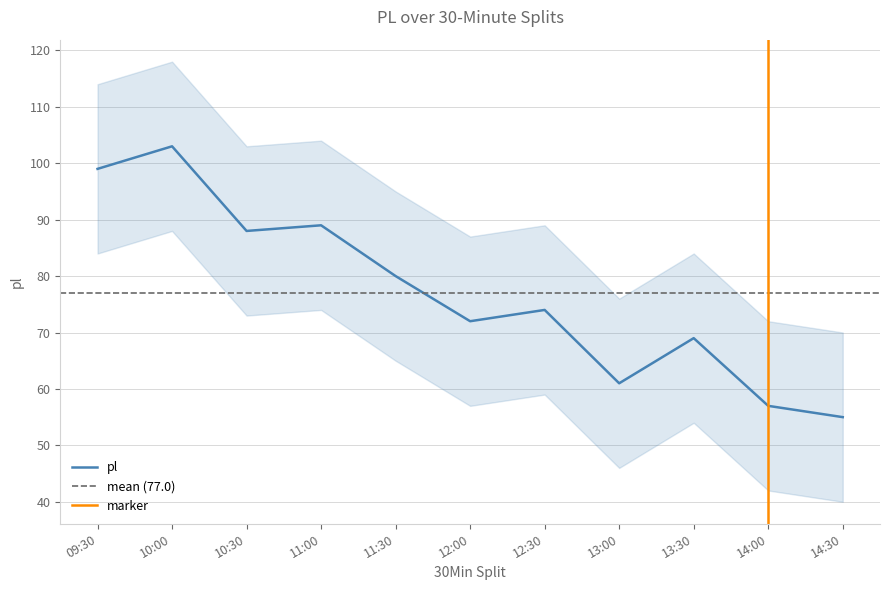

How many interior local peaks (higher than both neighbors) does the data have?

4